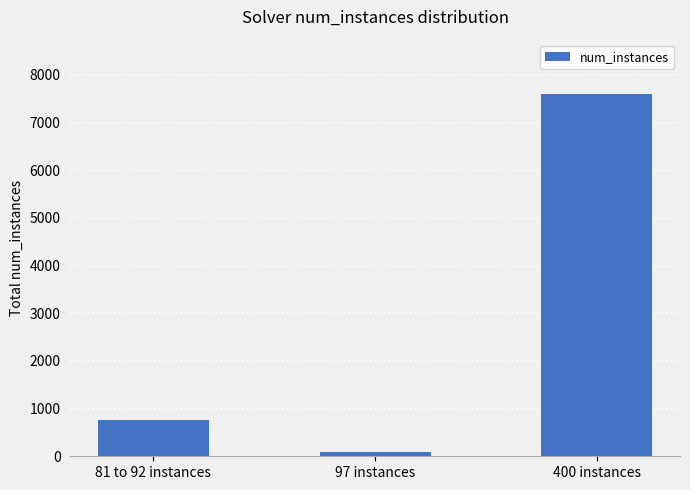

Reading left to right, transcribe all the data shown in this chart.

755	97	7600